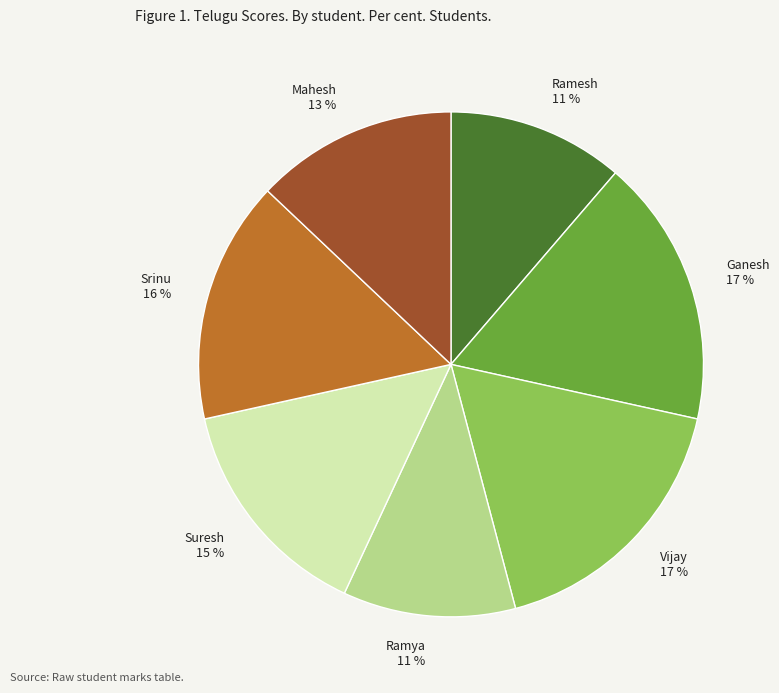

Does Suresh account for over 50% of the chart?

No